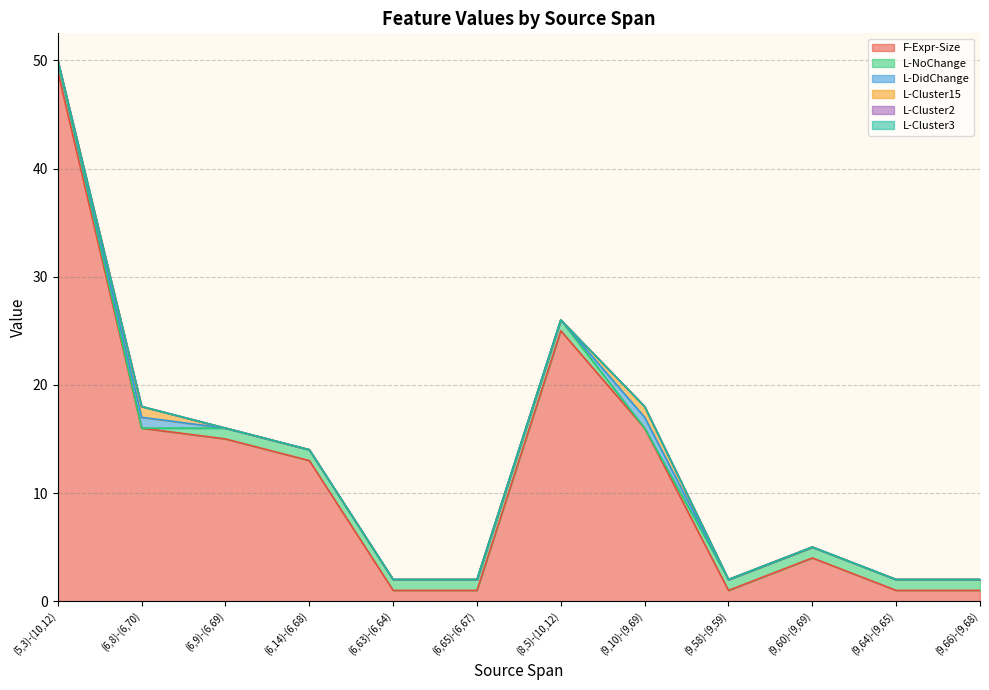

What is the spread (max minus min) of values at (6,9)-(6,69)?

15